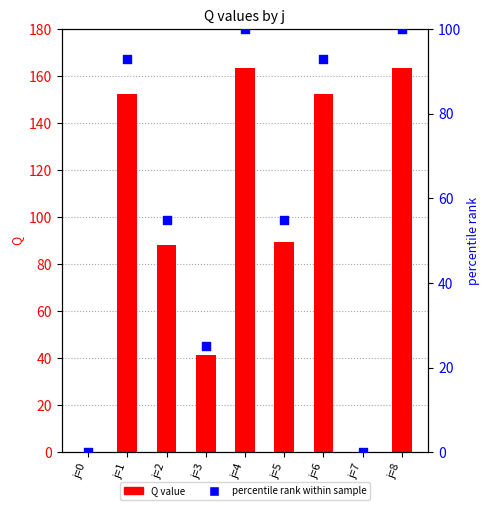

At how many categories does at least one series exceed 33?

7